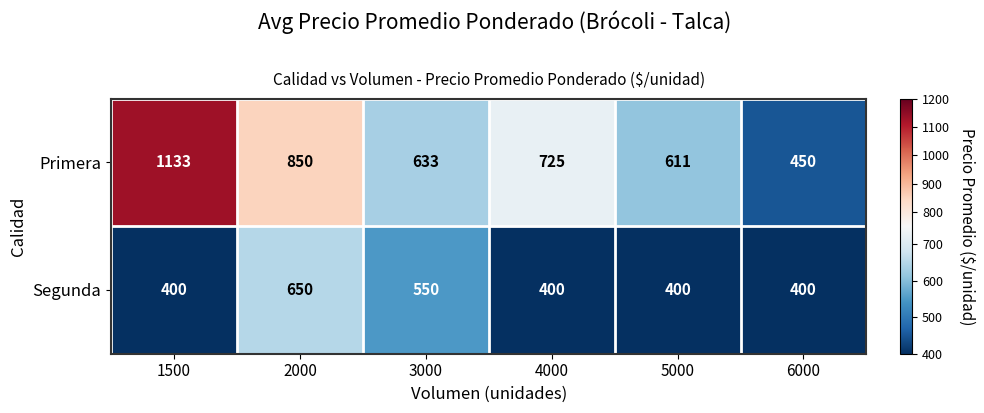

What is the greatest value displayed?

1133